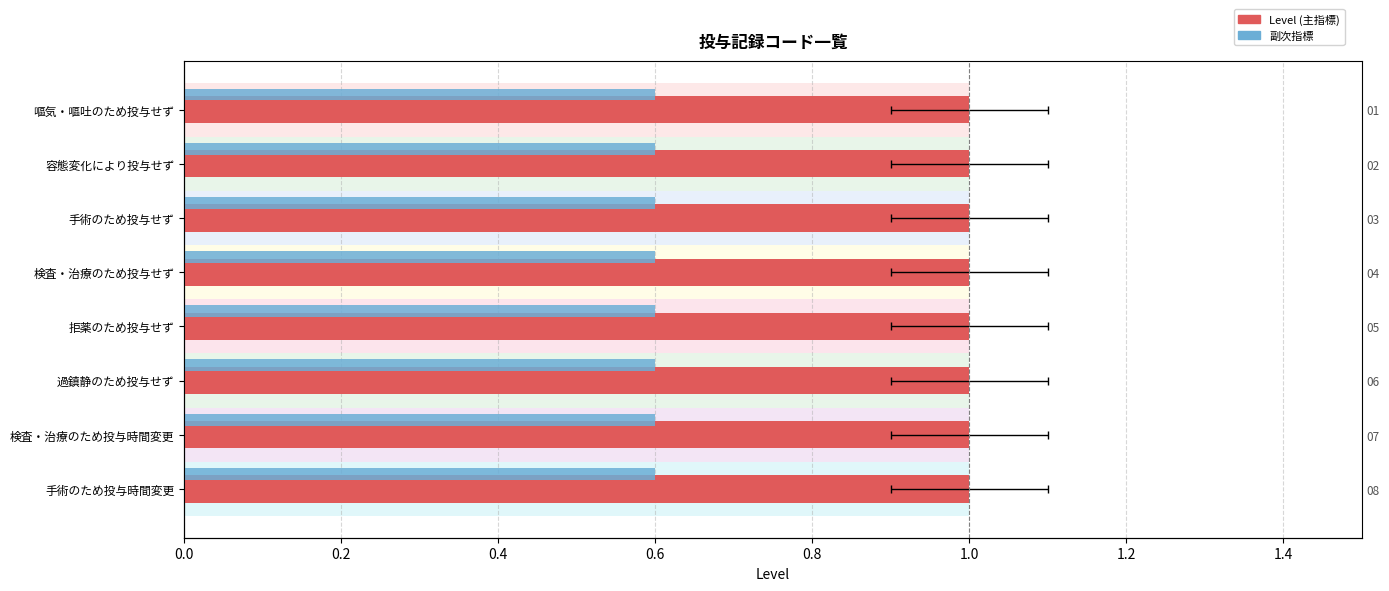

Rank the series by their maximum value, from highest to lowest.

Level, 副次指標